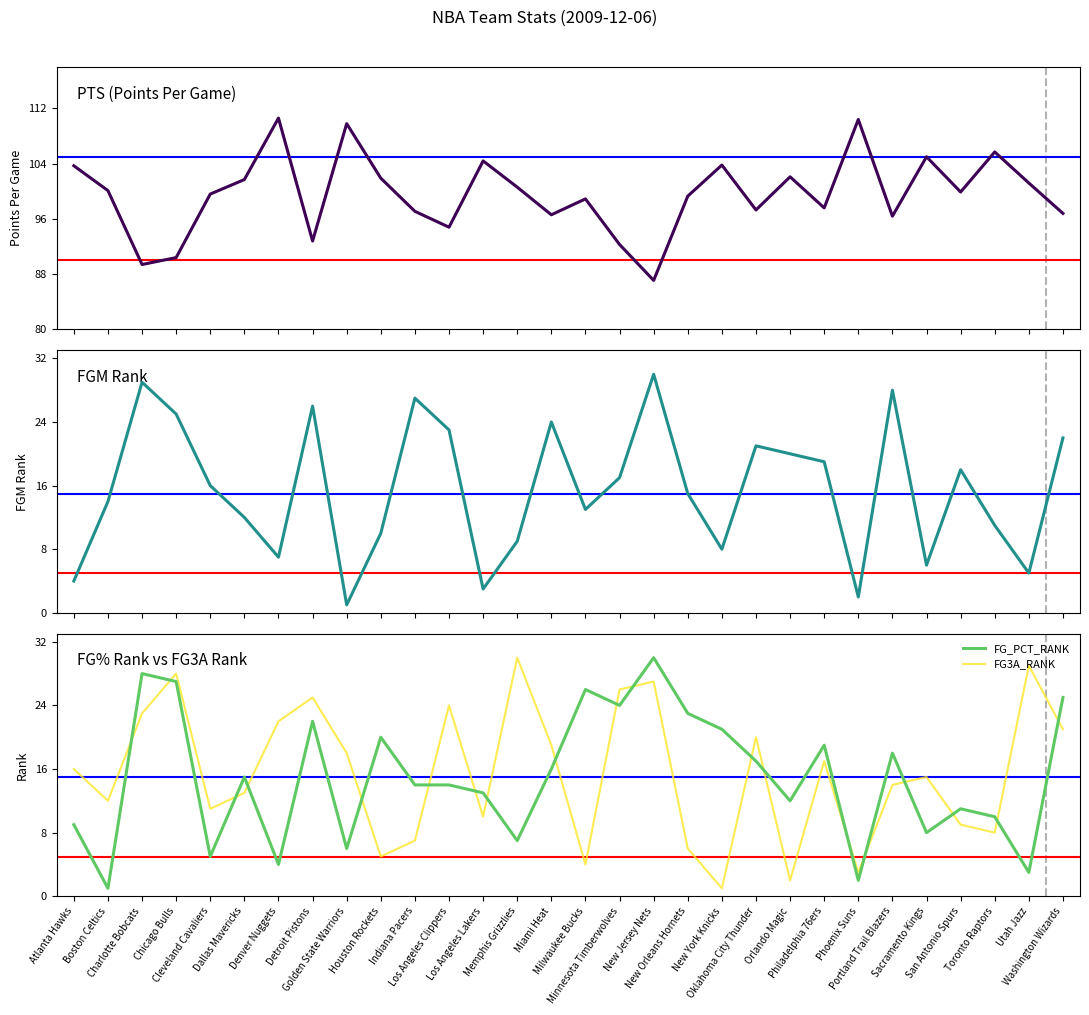

How many lines are shown in the chart?

4